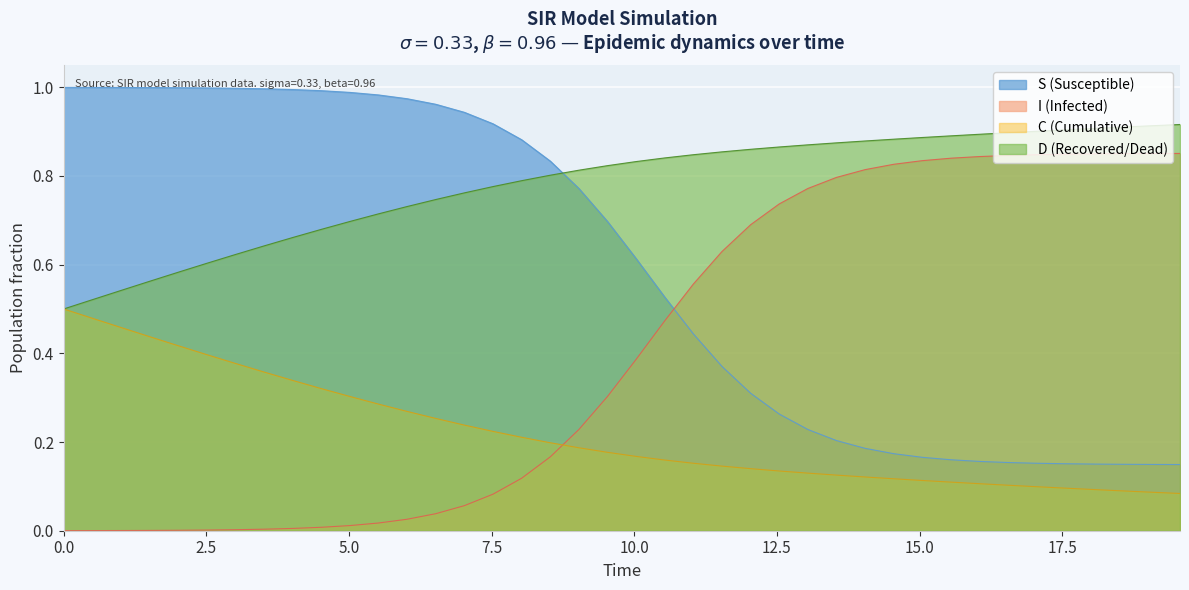

True or false: D has more than 2 interior local peaks.

False